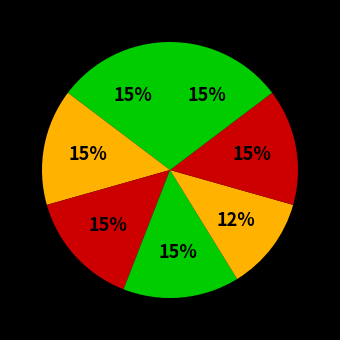

Does any single category account for the majority?

No